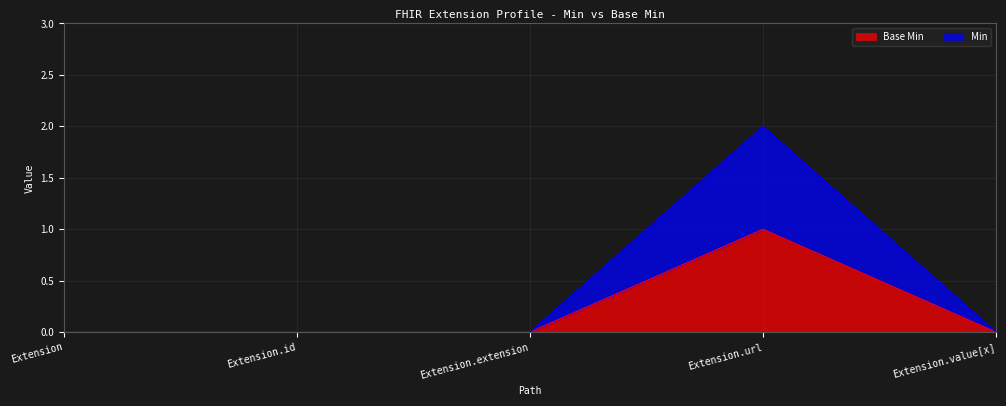

List the labels in order of Min value, smallest first.

Extension, Extension.id, Extension.extension, Extension.value[x], Extension.url